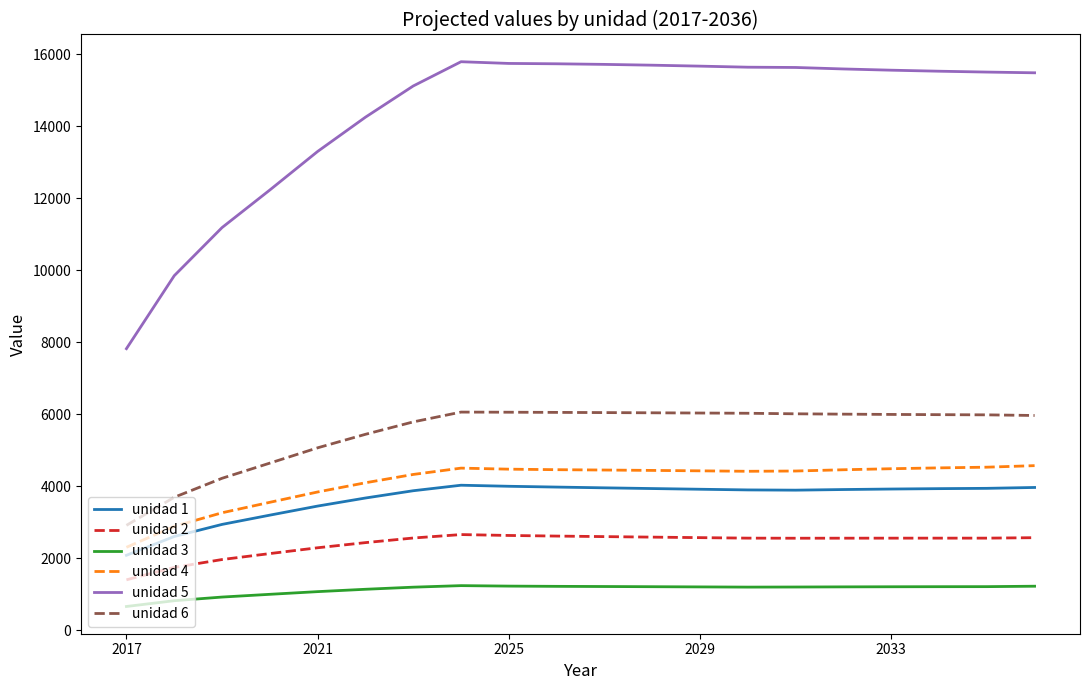

What is the difference between the maximum and minimum values in the unidad 3 series?

579.6